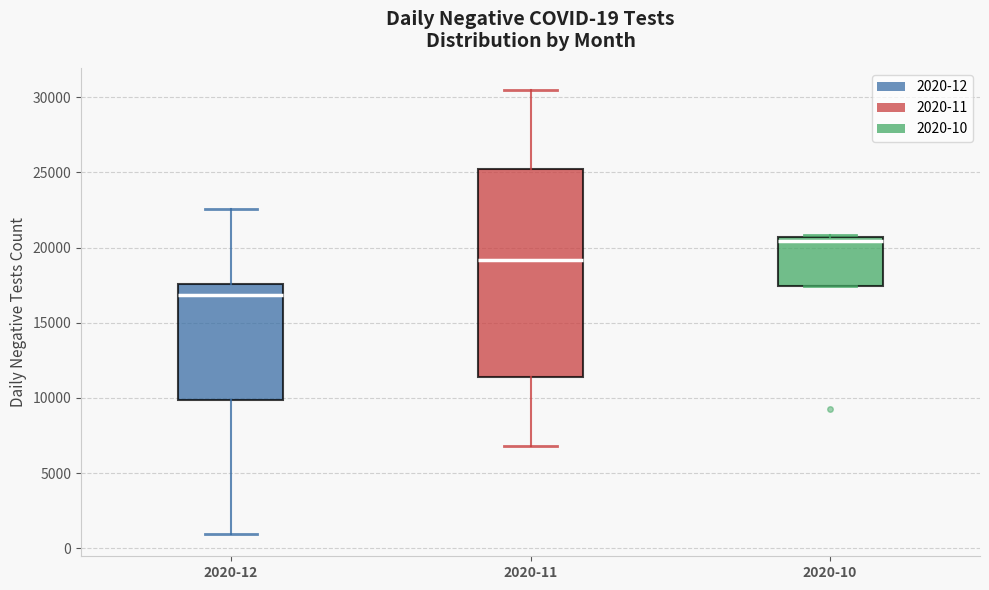

Which box's median line is the highest?

2020-10